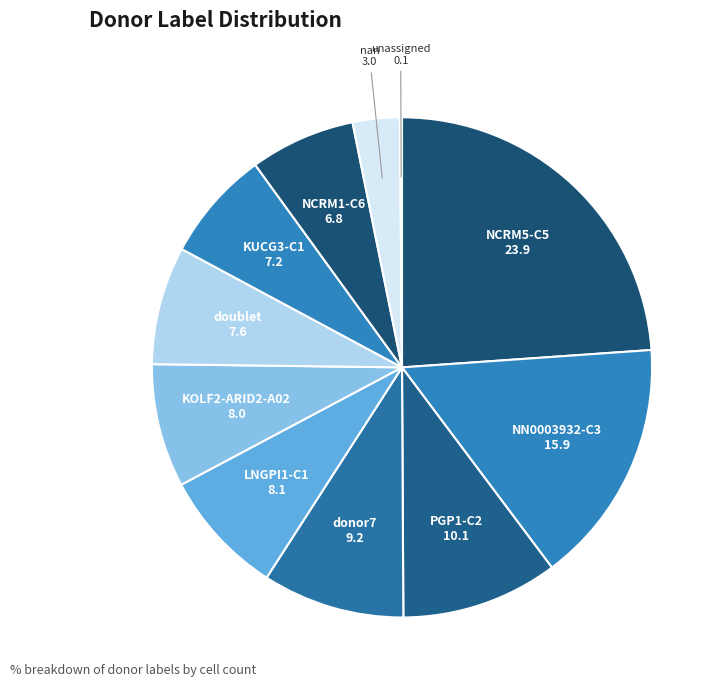

Do LNGPI1-C1 and NCRM5-C5 together represent more than half of the pie?

No